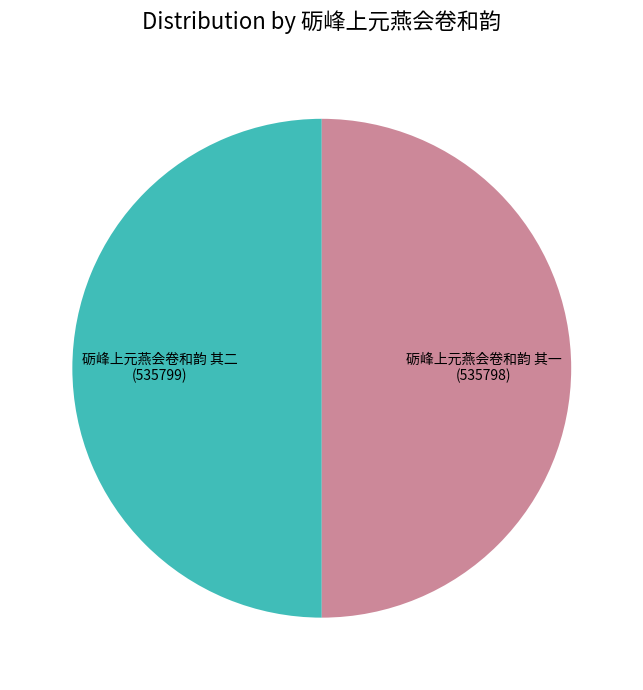

What is the ratio of the value at 砺峰上元燕会卷和韵 其二 to the value at 砺峰上元燕会卷和韵 其一?

1.0